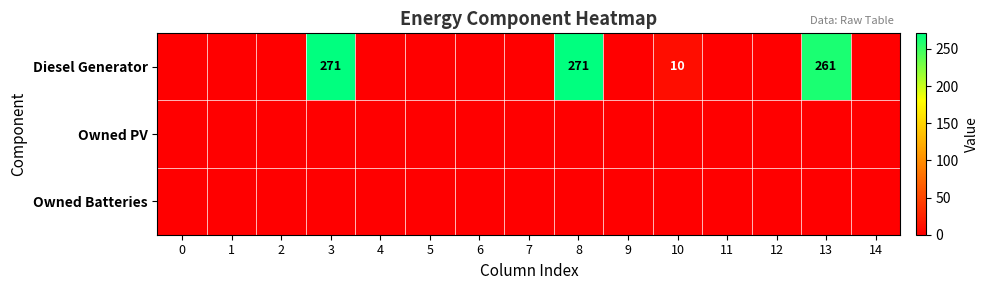

The value of Diesel Generator at 13 is 77. True or false?

False